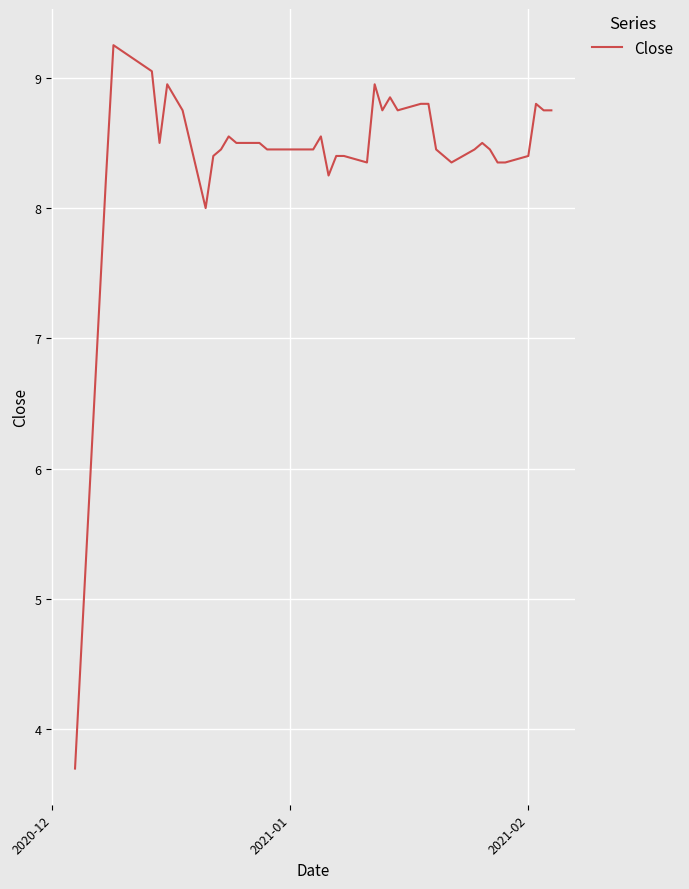

What is the minimum value shown in the chart?

3.7